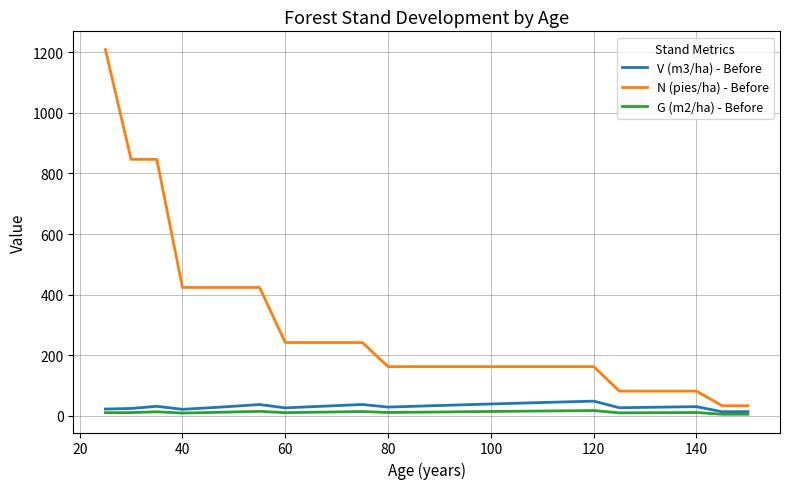

Which series has the widest spread of values?

N (pies/ha) - Before